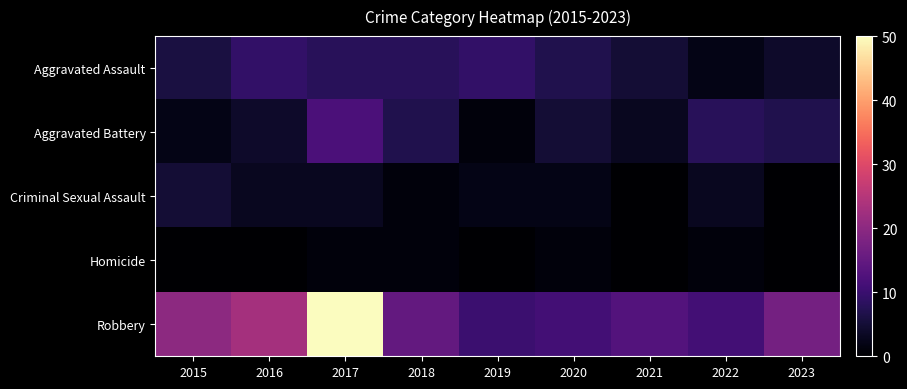

Reading left to right, what are all the values shown in this chart?

Aggravated Assault: 2015=6	2016=9	2017=8	2018=8	2019=9	2020=7	2021=5	2022=2	2023=4
Aggravated Battery: 2015=2	2016=4	2017=12	2018=7	2019=1	2020=5	2021=3	2022=8	2023=7
Criminal Sexual Assault: 2015=5	2016=3	2017=3	2018=1	2019=2	2020=2	2021=0	2022=3	2023=0
Homicide: 2015=0	2016=0	2017=1	2018=1	2019=0	2020=1	2021=0	2022=1	2023=0
Robbery: 2015=20	2016=23	2017=50	2018=15	2019=10	2020=11	2021=13	2022=11	2023=17